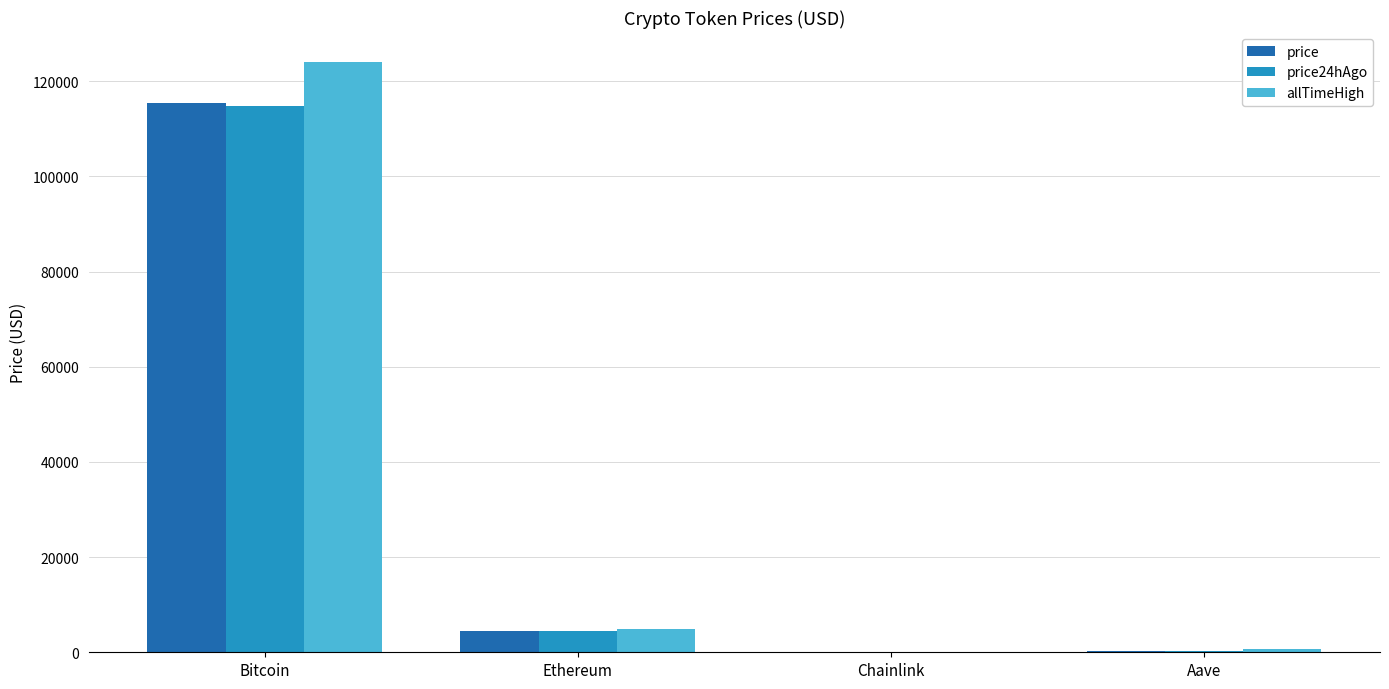

What is the spread (max minus min) of values at Bitcoin?

9314.0